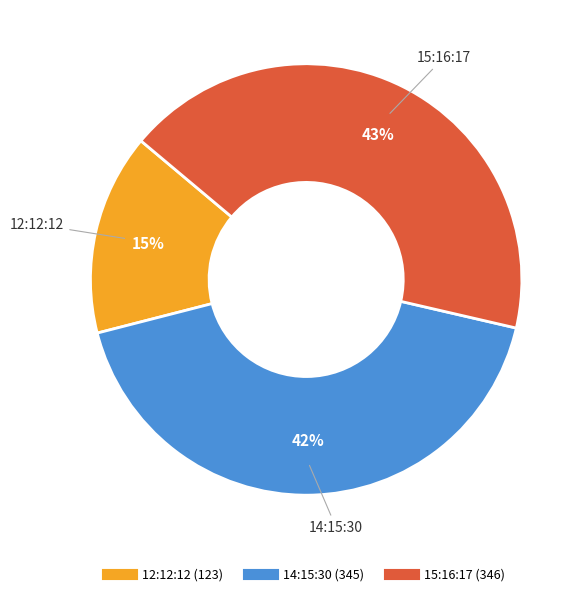

Do 12:12:12 and 14:15:30 together represent more than half of the pie?

Yes